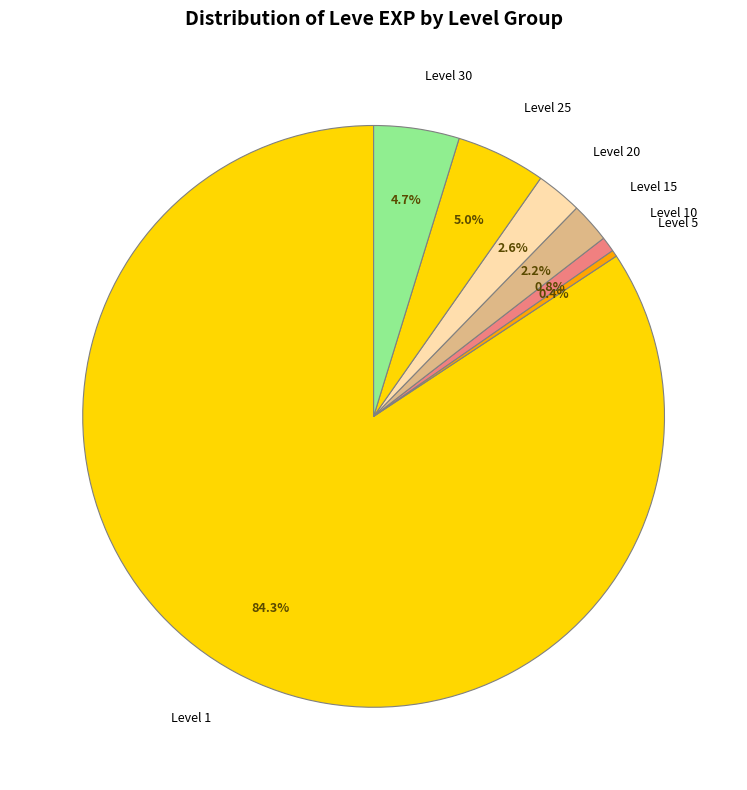

What percentage do Level 25 and Level 30 together represent?

9.7%